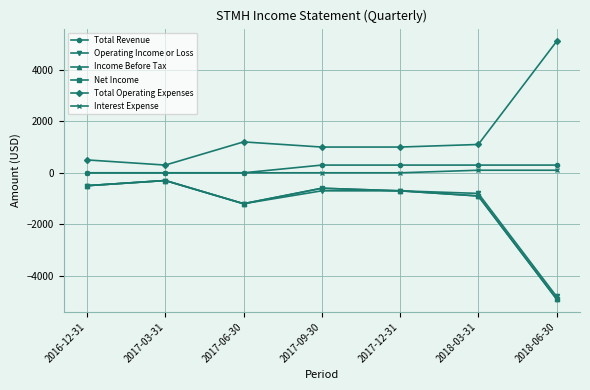

What is the label of the 5th point from the right?

2017-06-30